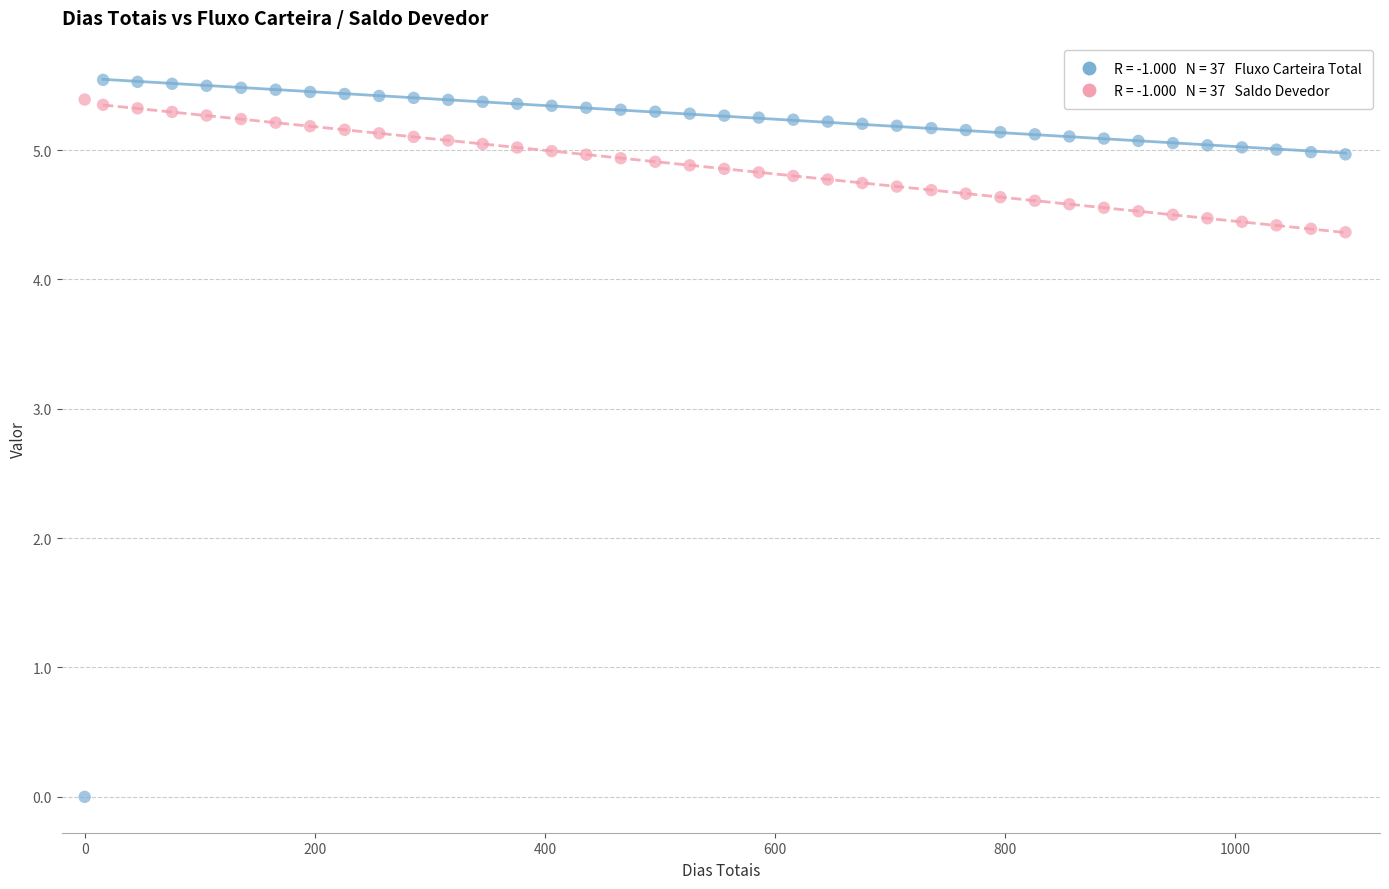

Across all data points, what is the range of X values (max minus min)?

1096.0